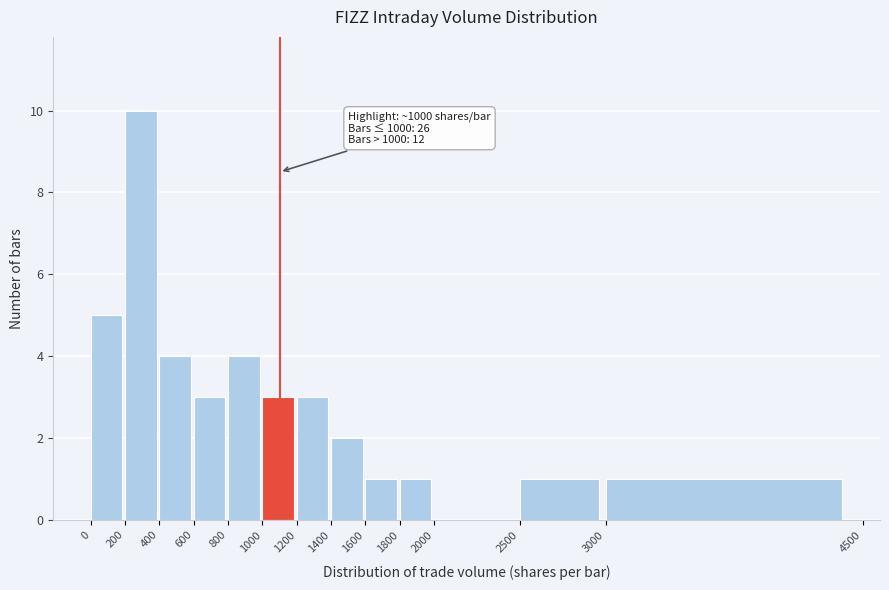

Which range on the x-axis has the tallest bar?

200 to 400